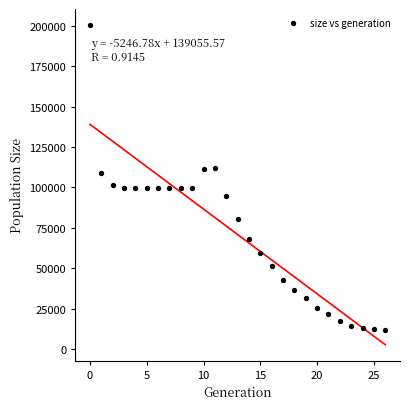

What is the range of Y values (max minus min)?

188589